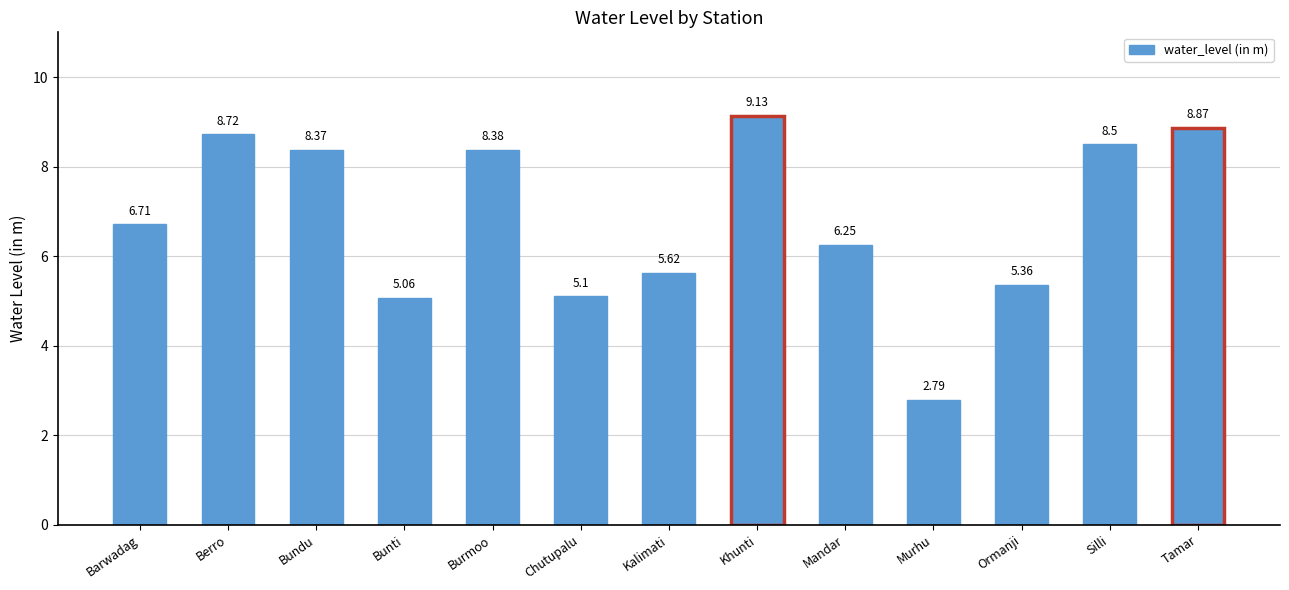

At which category does the chart reach its minimum across all series?

Murhu